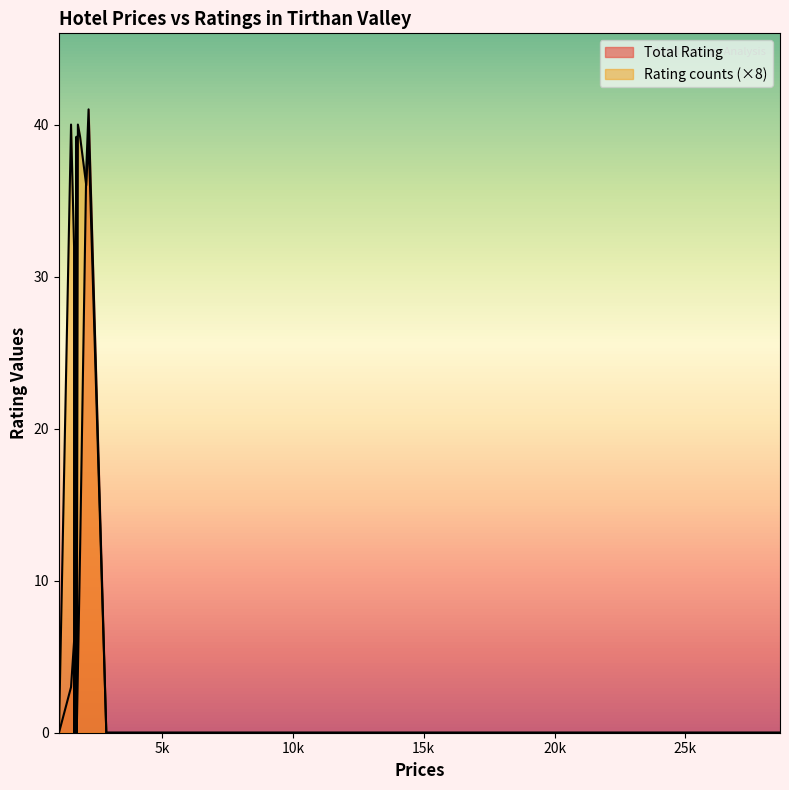

Where do Total Rating and Rating counts first cross each other?

1643 and 1789